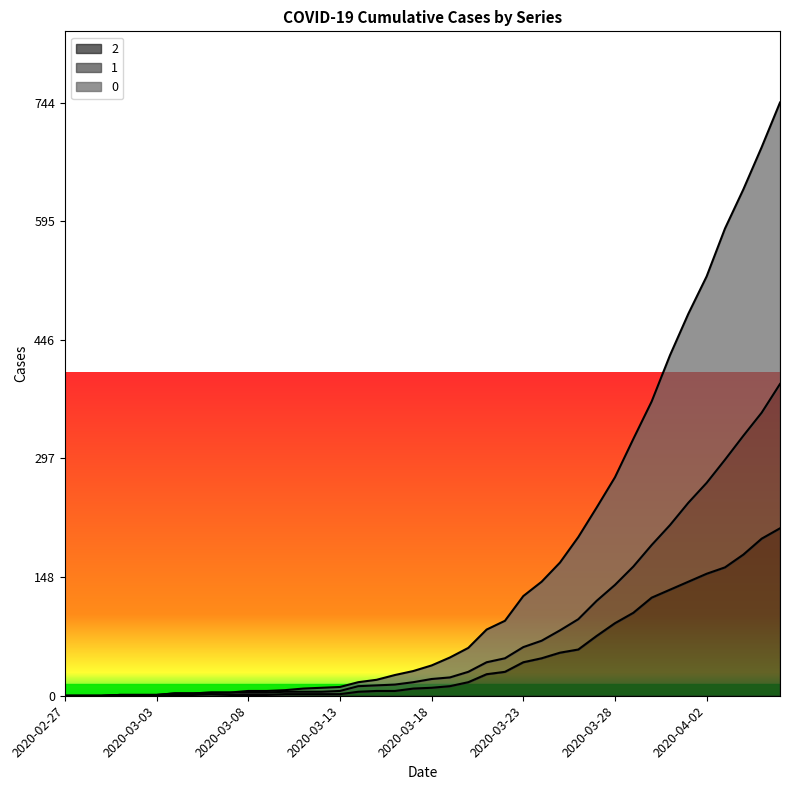

How many data points in 1 are less than 21?

20